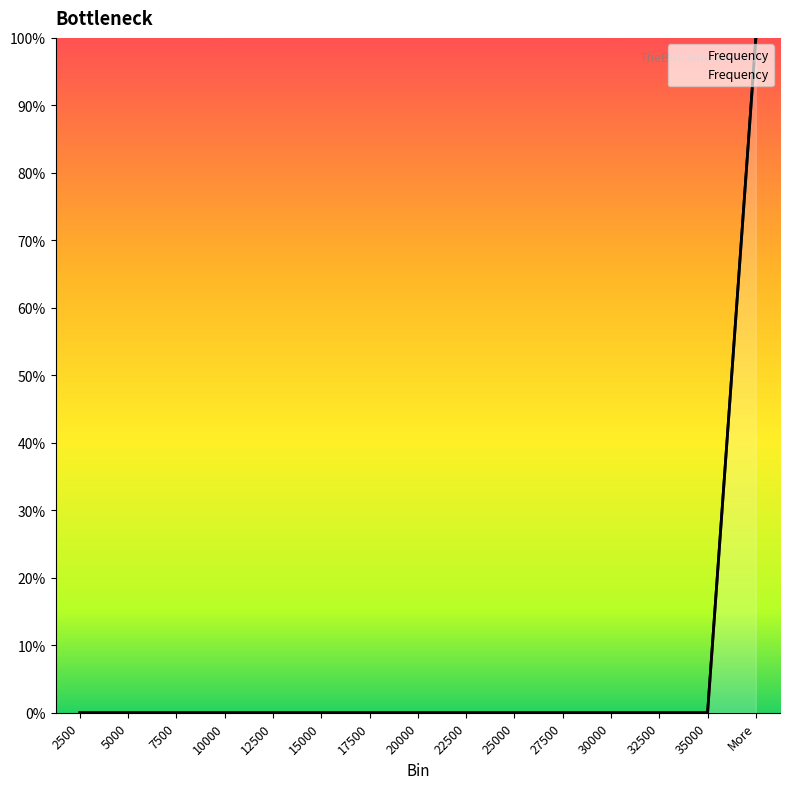

Reading left to right, transcribe all the data shown in this chart.

0	0	0	0	0	0	0	0	0	0	0	0	0	0	100